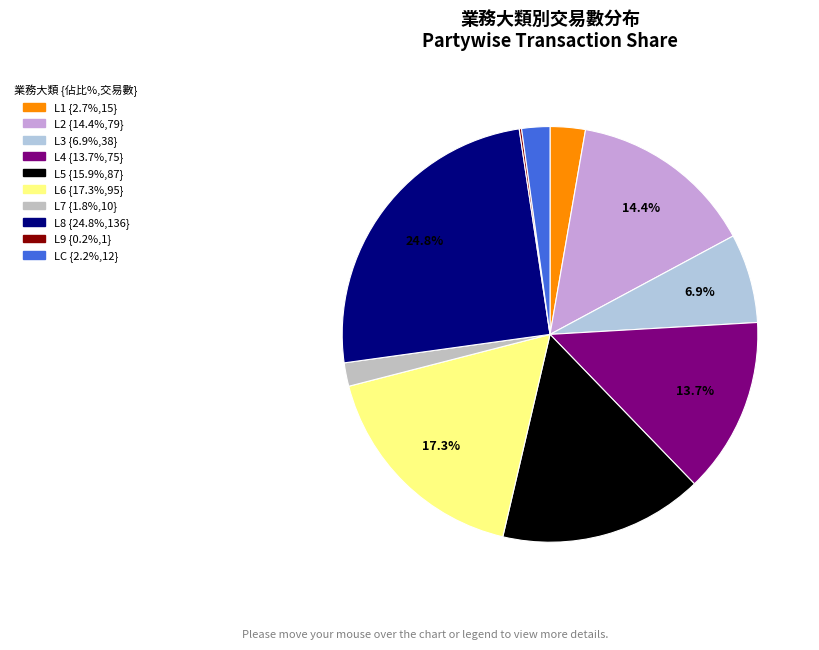

What is the largest slice in the pie chart?

L8